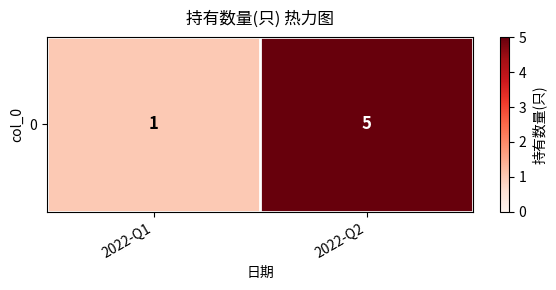

What value does the data have at 2022-Q1?

1